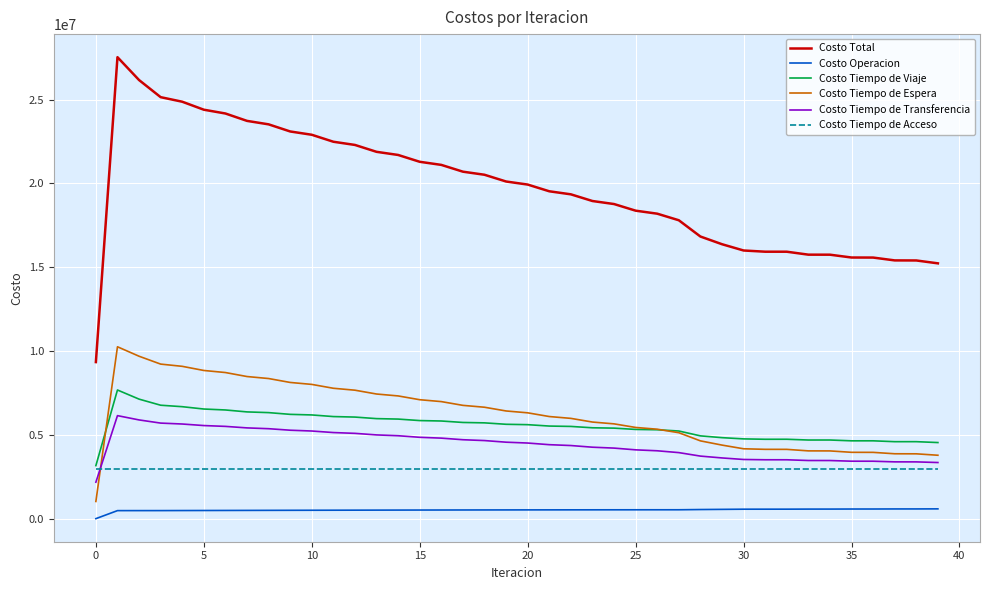

True or false: Costo Tiempo de Viaje has more than 0 interior local peaks.

True